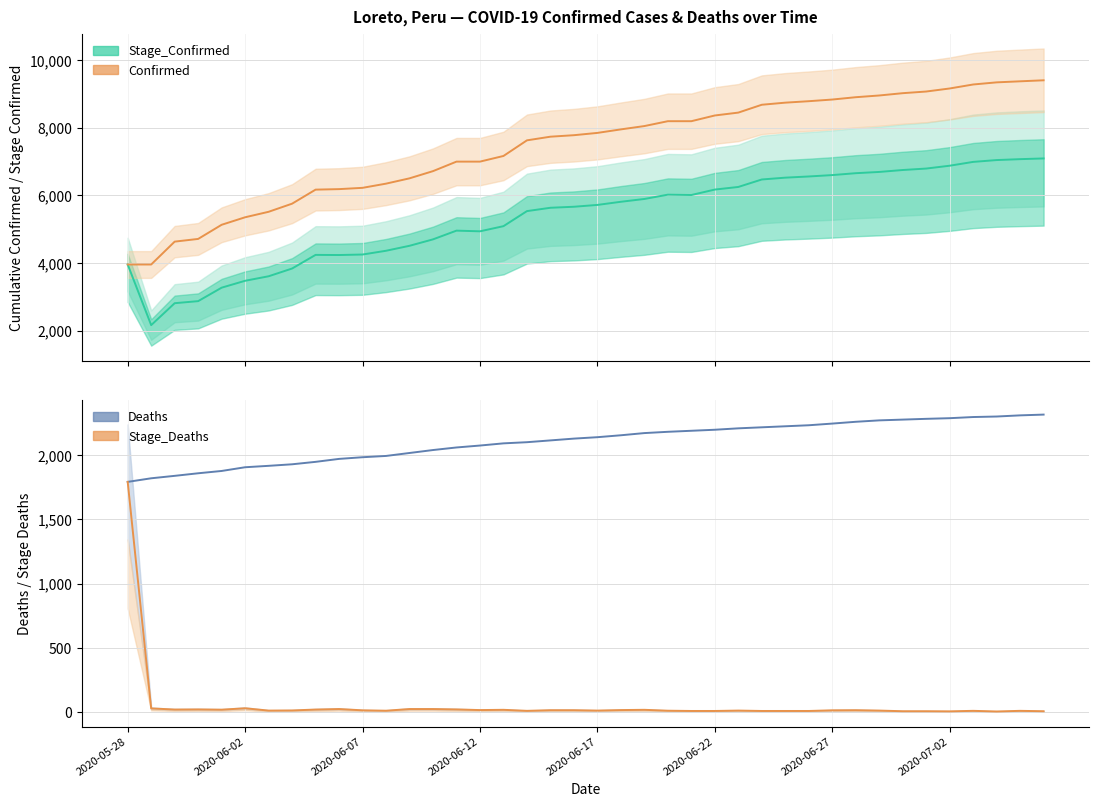

Reading left to right, transcribe all the data shown in this chart.

Confirmed: 3959	3959	4635	4715	5133	5355	5517	5757	6172	6187	6225	6349	6506	6719	7000	7000	7167	7629	7737	7781	7849	7953	8051	8195	8195	8364	8449	8681	8743	8786	8835	8904	8955	9023	9072	9162	9280	9343	9374	9404
Stage_Confirmed: 3959	2167	2815	2876	3274	3478	3611	3840	4243	4239	4254	4365	4512	4702	4960	4940	5092	5537	5636	5666	5720	5813	5896	6023	6013	6174	6251	6472	6526	6561	6602	6658	6695	6752	6795	6879	6992	7046	7073	7094
Deaths: 1792	1820	1839	1859	1877	1906	1917	1929	1948	1971	1984	1994	2017	2040	2060	2075	2092	2101	2115	2129	2140	2155	2172	2182	2190	2198	2209	2217	2225	2233	2246	2260	2271	2277	2283	2288	2297	2301	2310	2316
Stage_Deaths: 1792	28	19	20	18	29	11	12	19	23	13	10	23	23	20	15	17	9	14	14	11	15	17	10	8	8	11	8	8	8	13	14	11	6	6	5	9	4	9	6